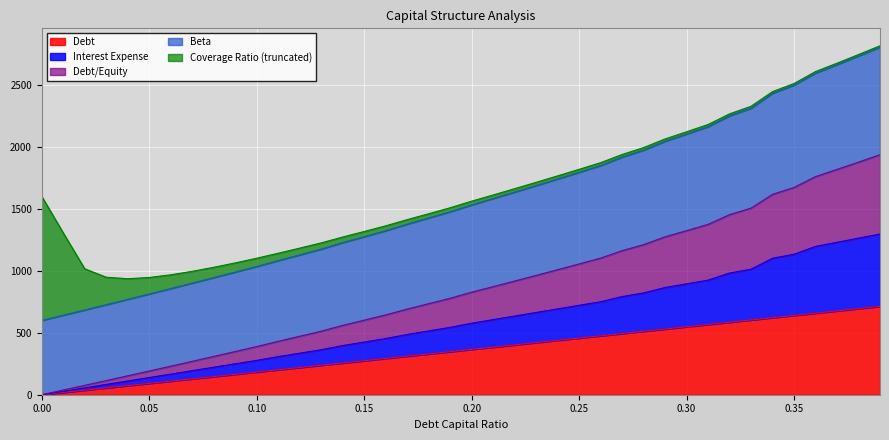

What is the maximum value for Debt?

712.0